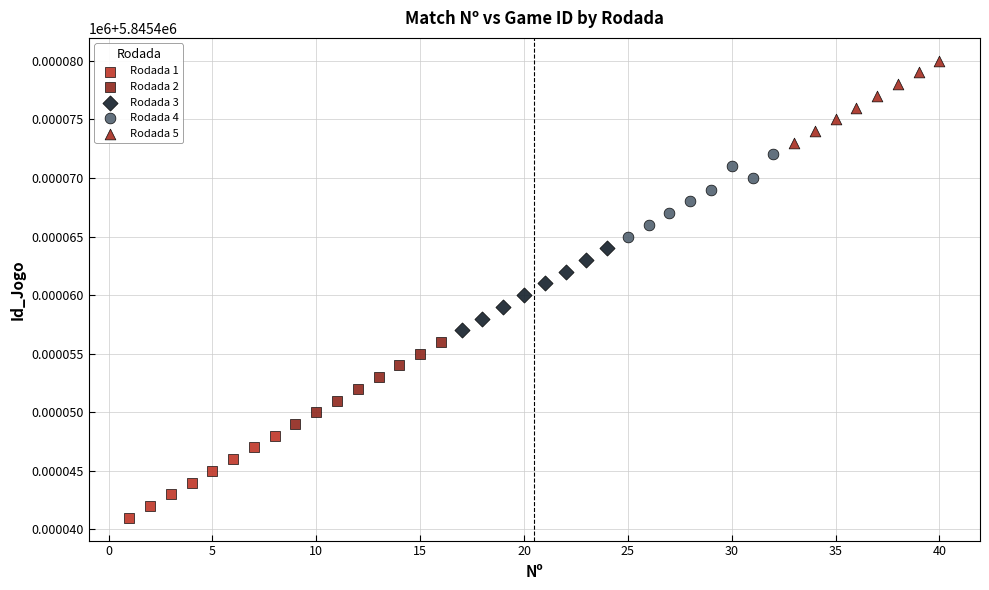

What are all the series names shown in the legend?

Rodada 1, Rodada 2, Rodada 3, Rodada 4, Rodada 5